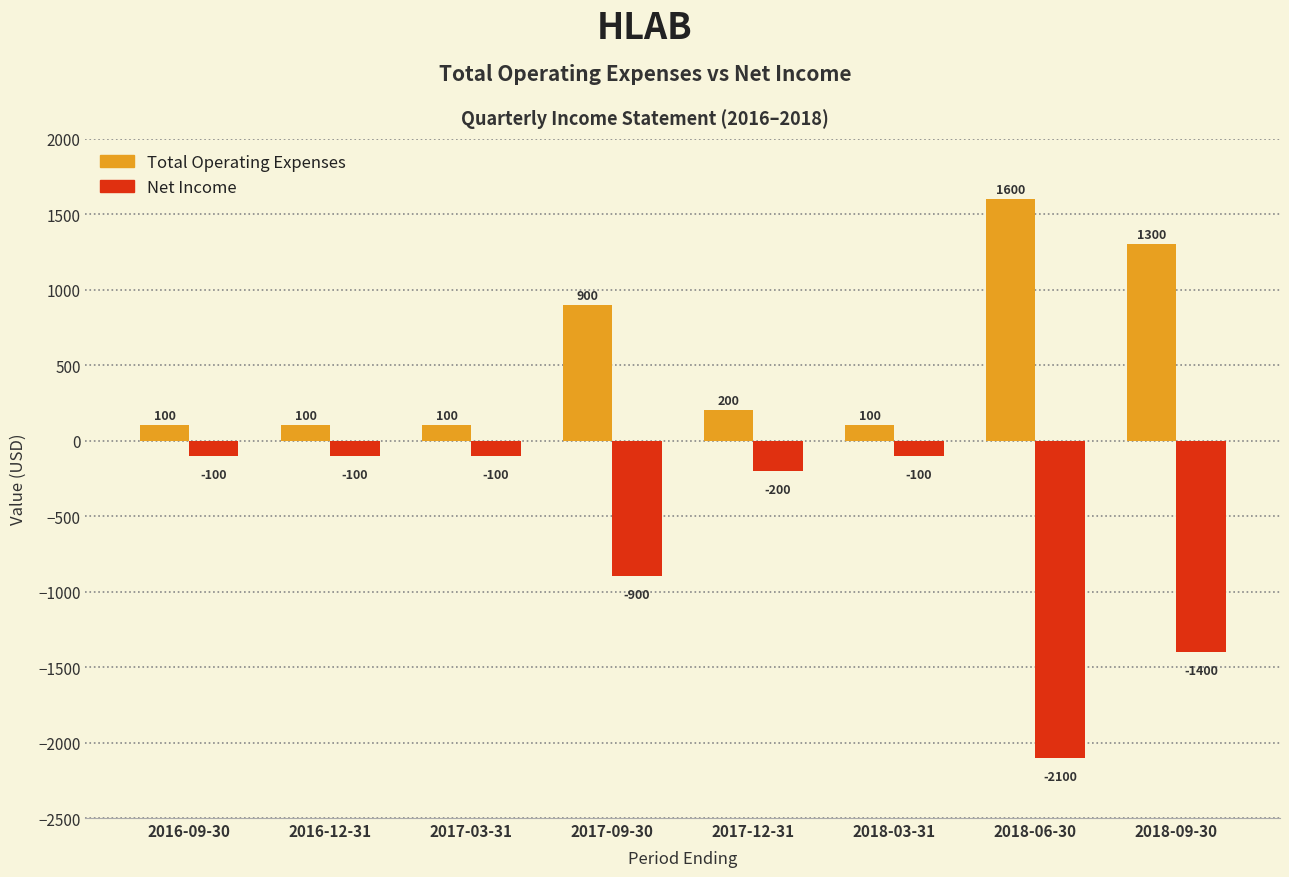

What position from the left is 2018-03-31?

6